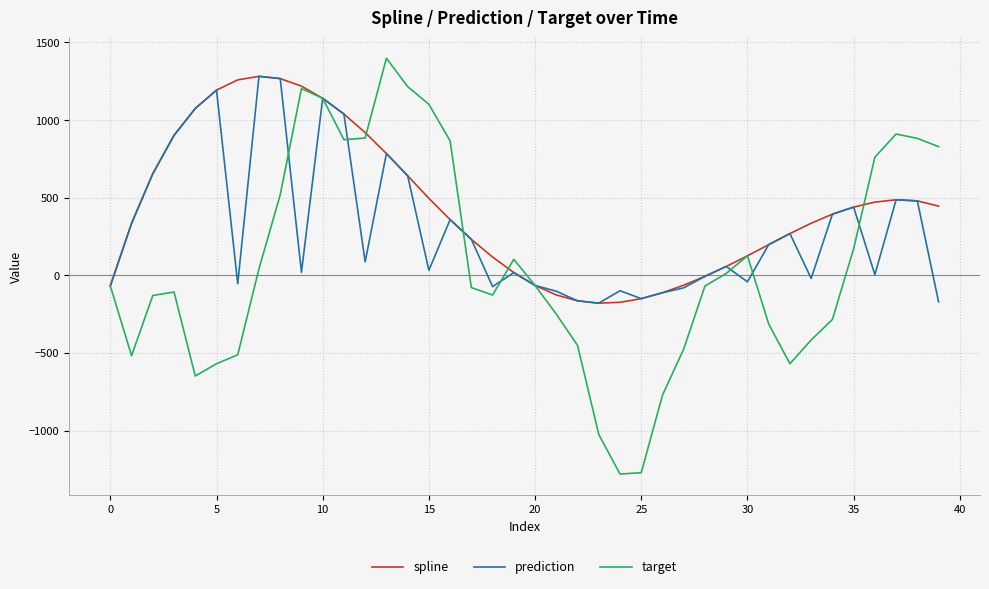

What is the minimum value shown in the chart?

-1279.6